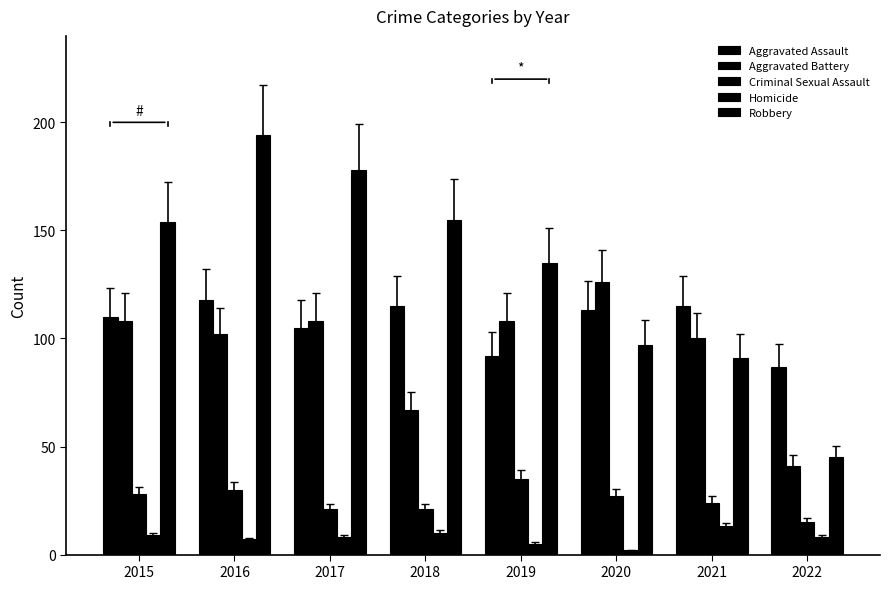

How many data points does each series have?

8